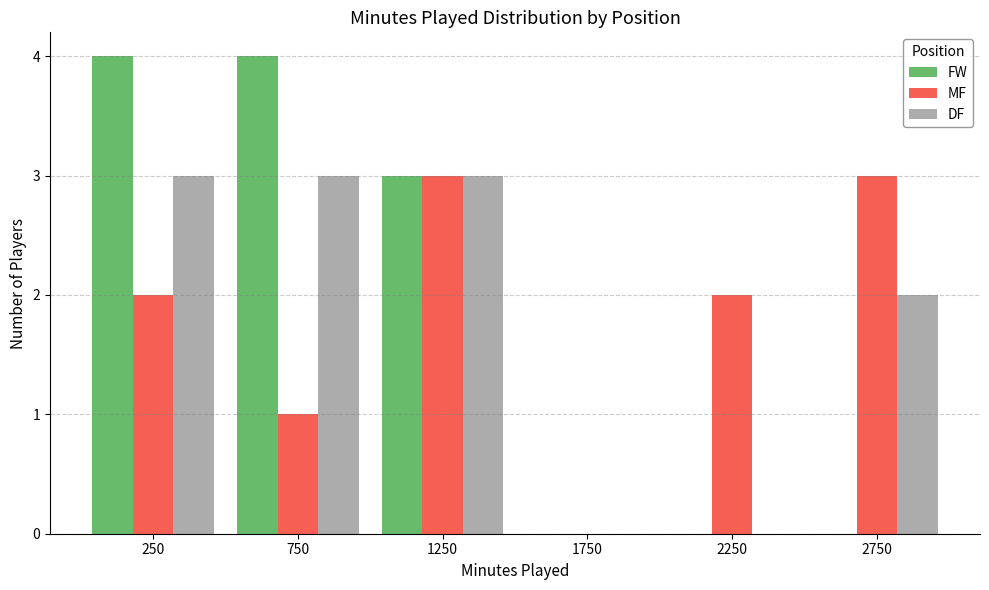

True or false: FW has a value of -3 at 1750.

False